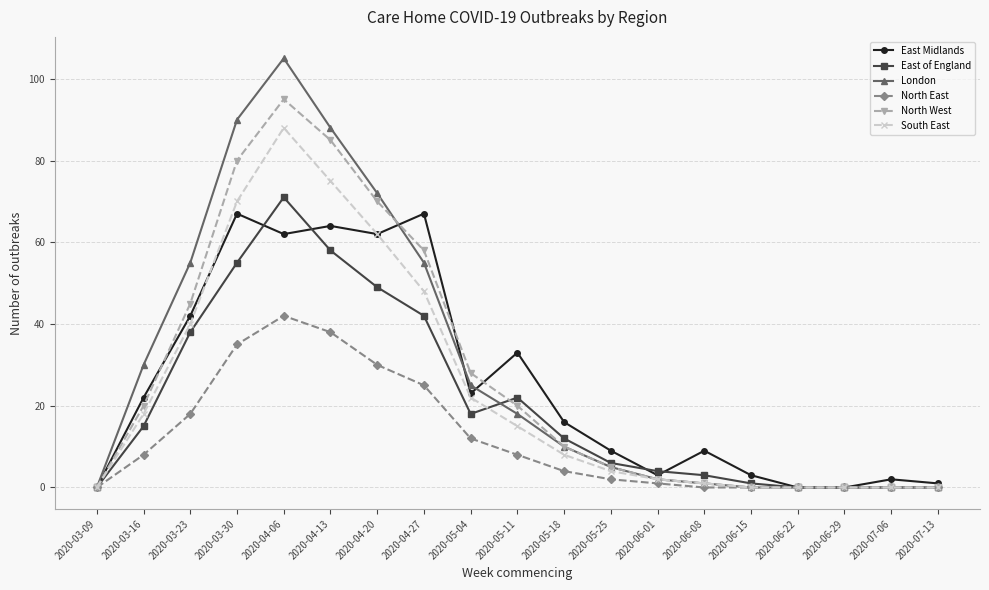

At how many categories does at least one series exceed 79?

3